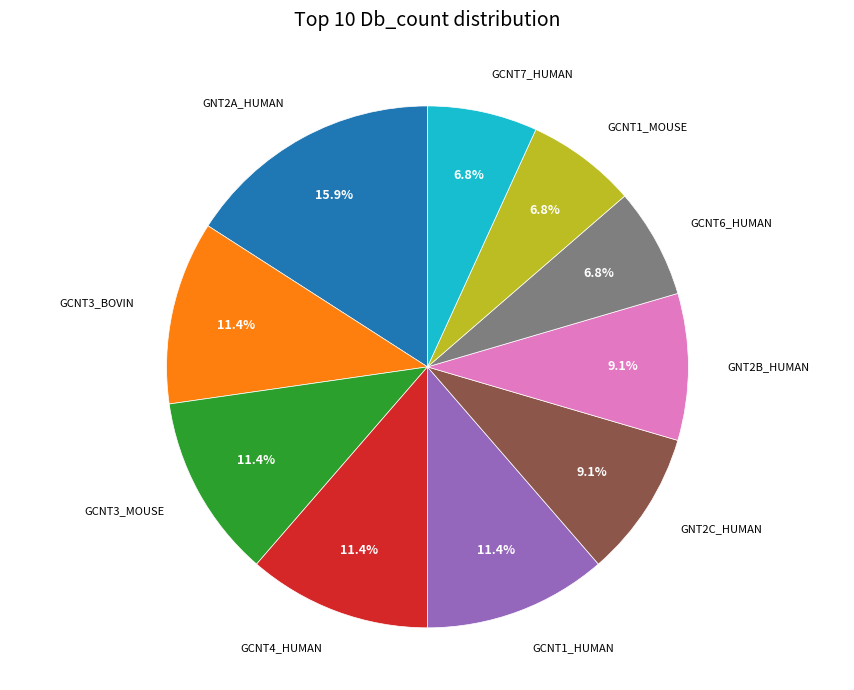

Which slice is the largest?

GNT2A_HUMAN